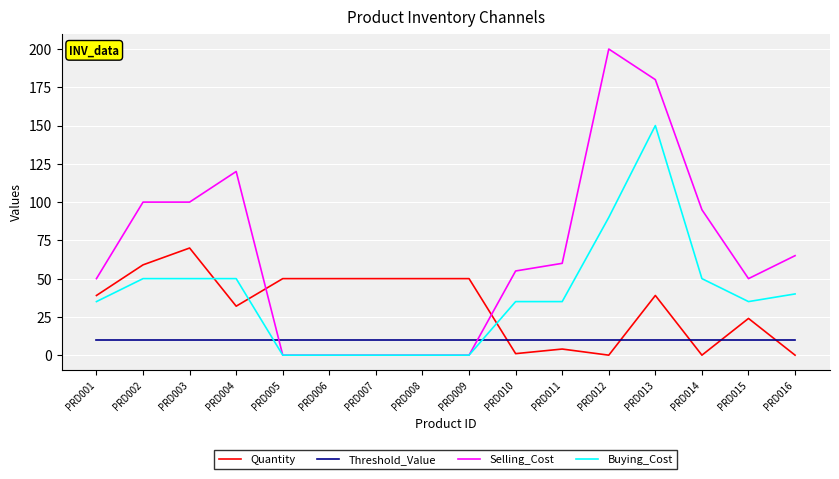

After their last crossing, which series has the higher values: Threshold_Value or Buying_Cost?

Buying_Cost